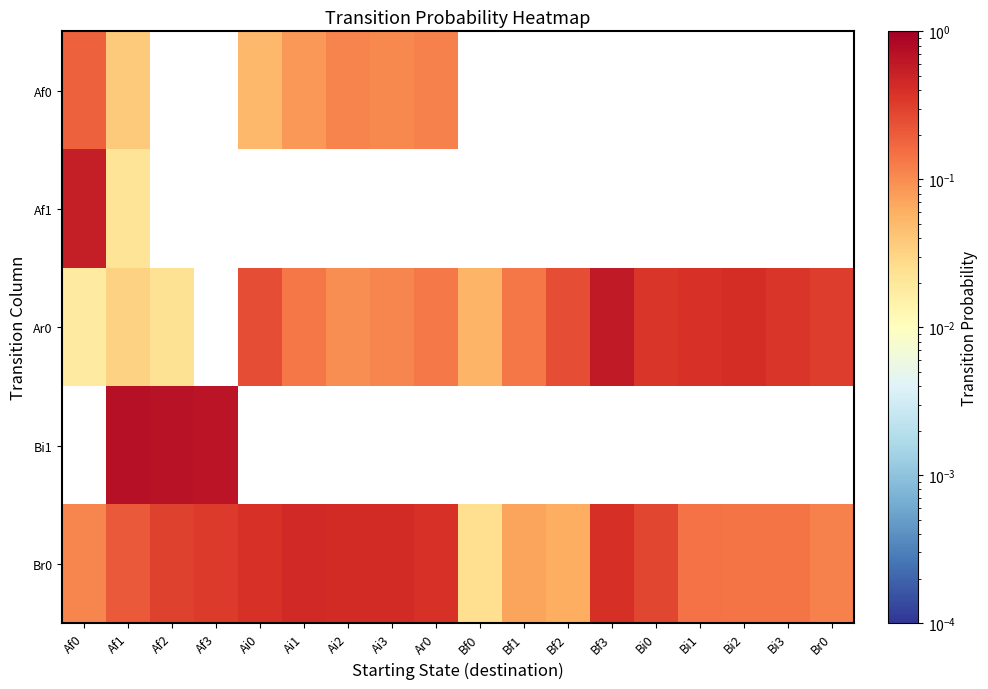

True or false: Af0 has a value of 0.3 at Af0.

False